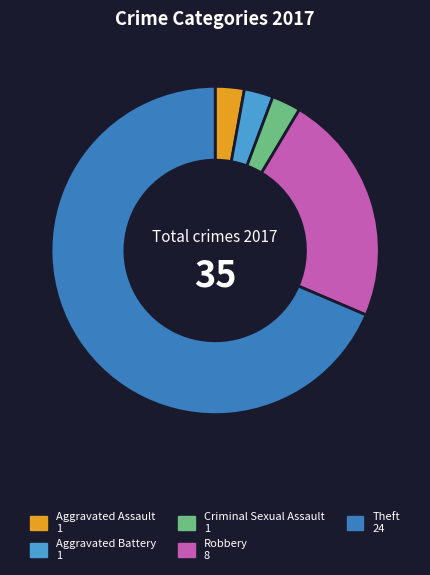

Which category accounts for the majority?

Theft